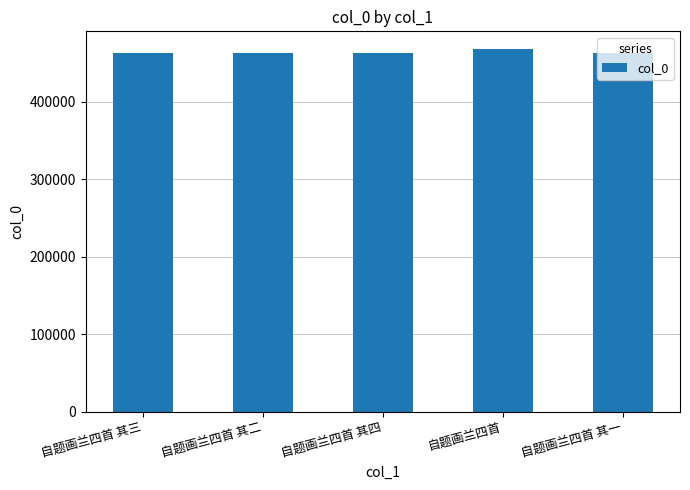

The chart shows a value of 467421 at 自题画兰四首. True or false?

True